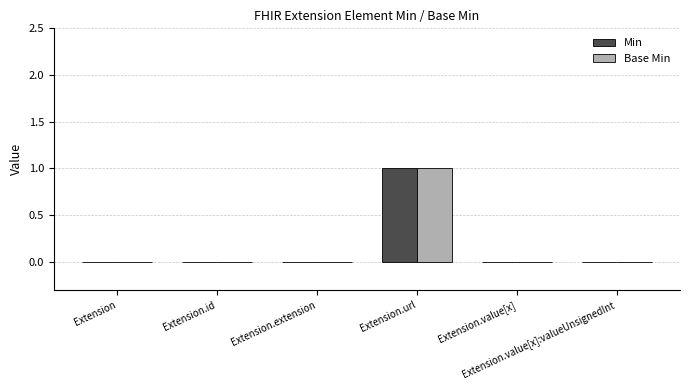

How many distinct data groups are displayed?

2